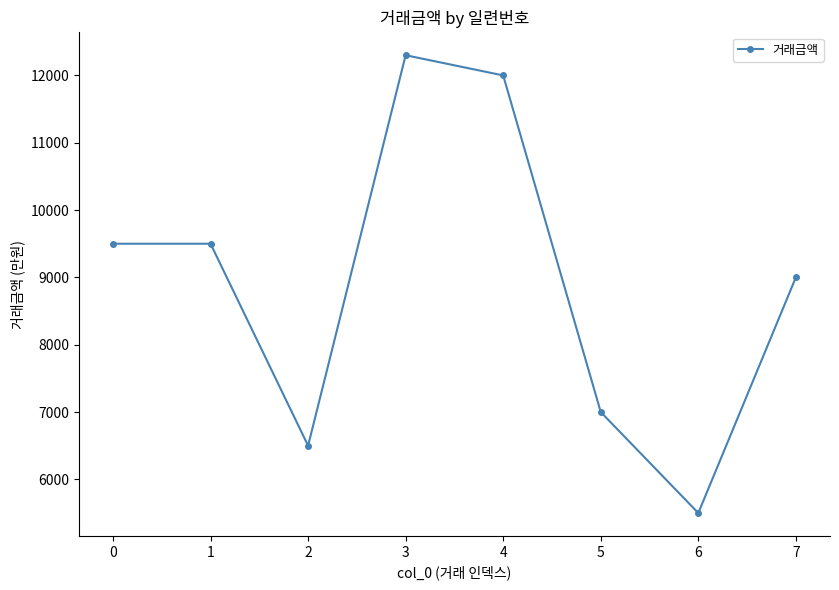

Reading right to left, transcribe all the data shown in this chart.

7=9000	6=5500	5=7000	4=12000	3=12300	2=6500	1=9500	0=9500